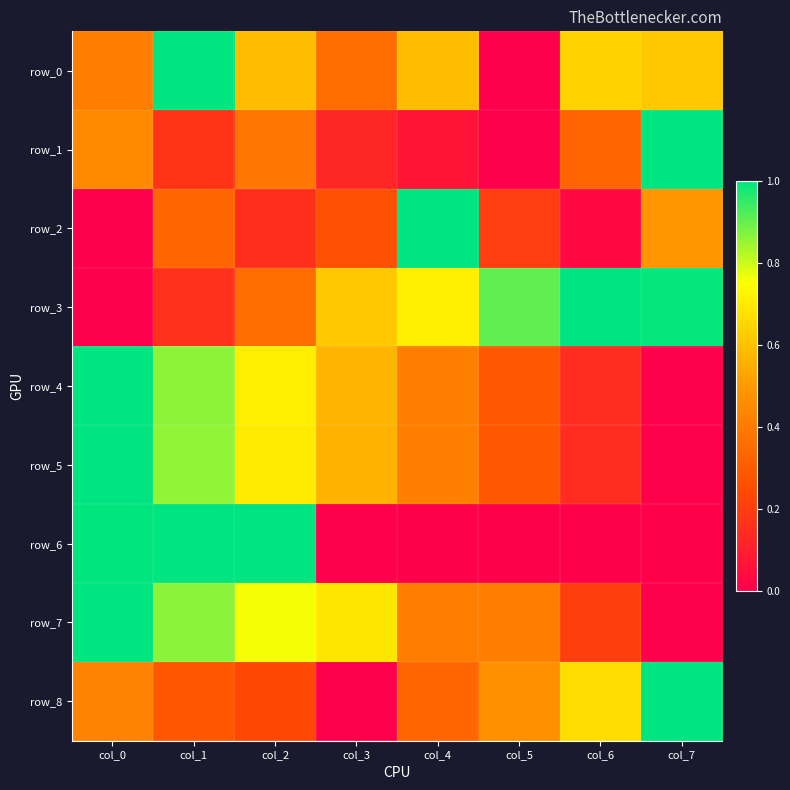

At col_4, list the series in order from smallest to largest.

row_6, row_1, row_8, row_7, row_5, row_4, row_0, row_3, row_2